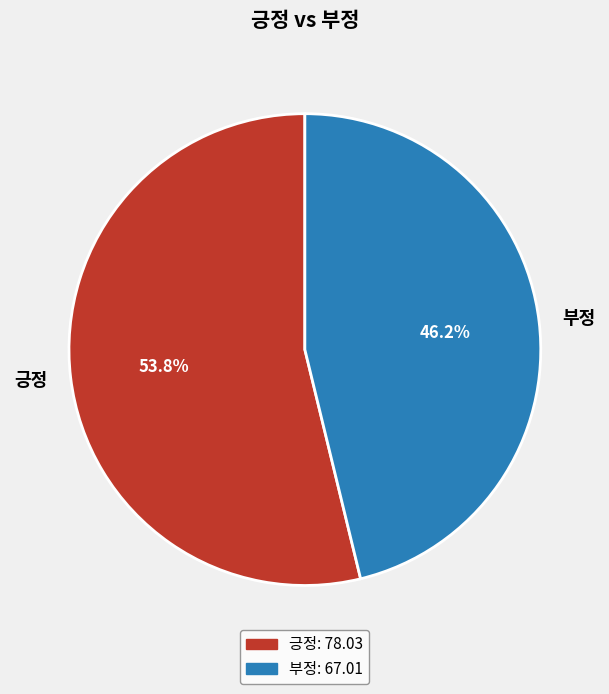

Between 긍정 and 부정, which is larger?

긍정